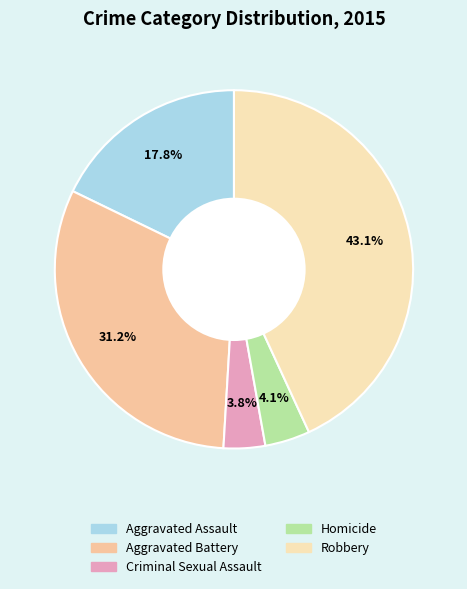

How many slices are in this pie chart?

5